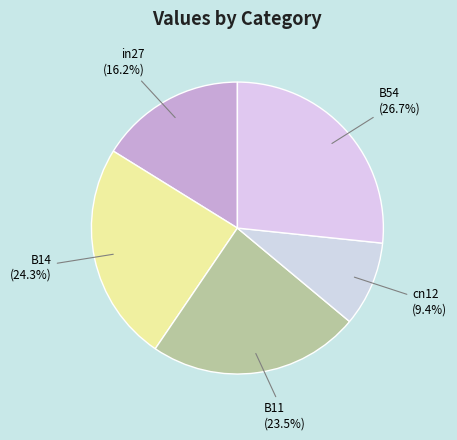

To the nearest percent, what is the difference between the largest and smallest slice percentages?

17%